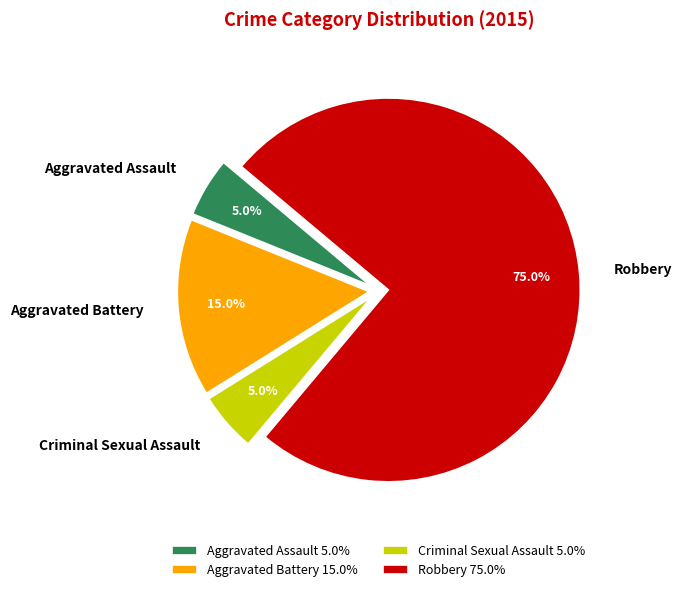

How many slices are in this pie chart?

4